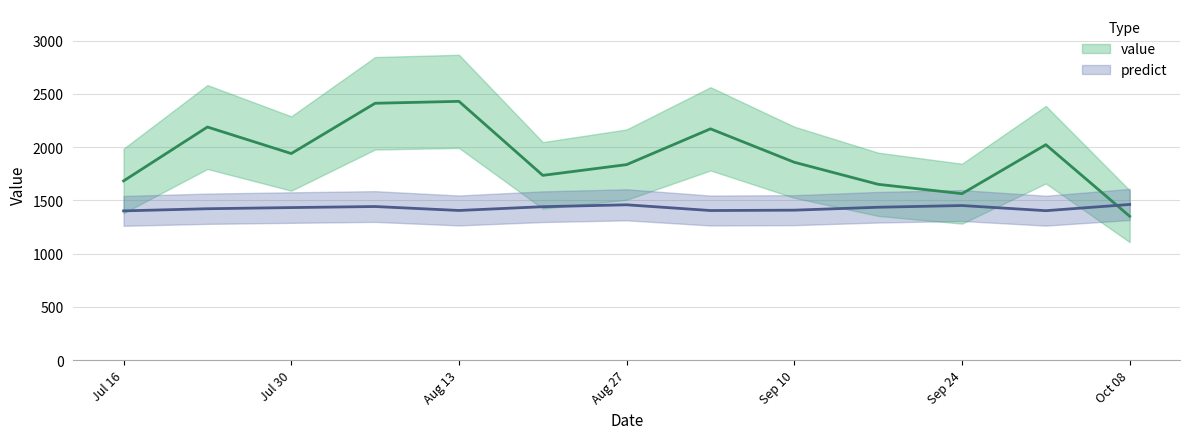

Rank the series by their average value, from lowest to highest.

predict, value